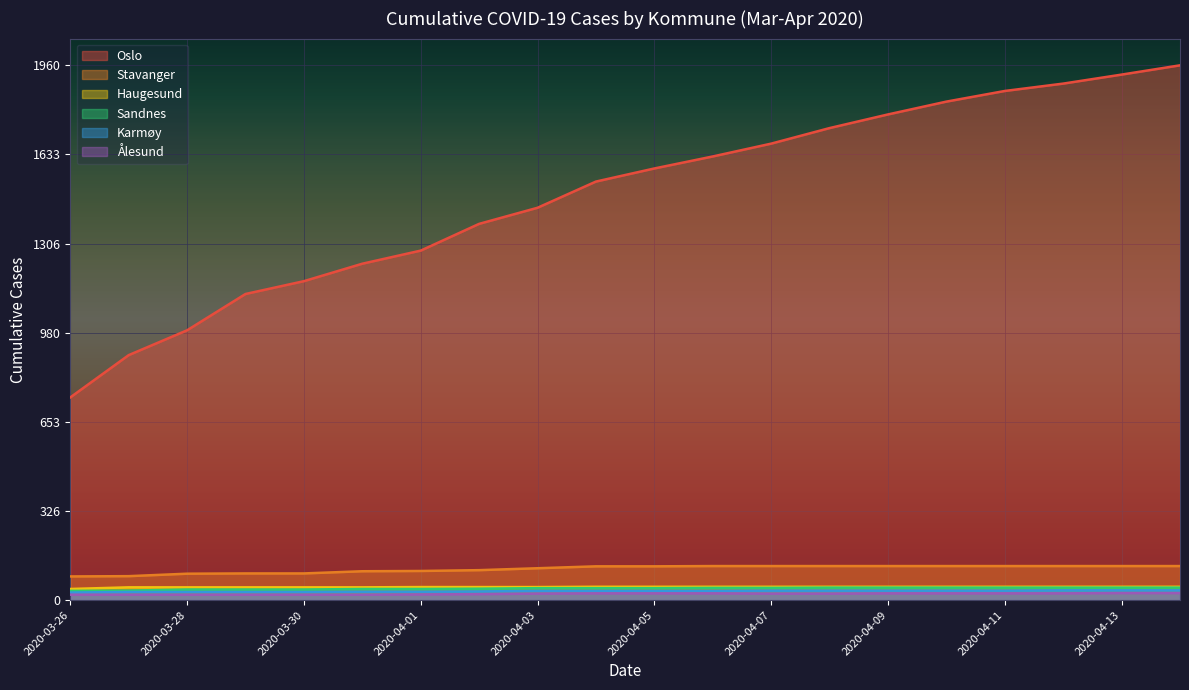

How many data points in Oslo are above 1582?

9